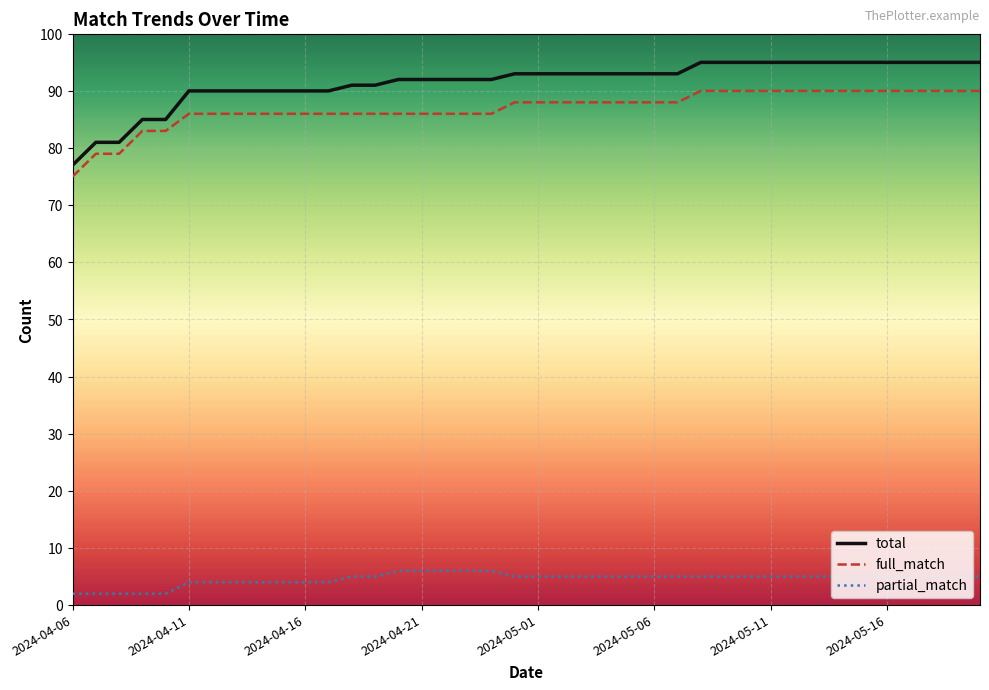

What is the average value of the full_match series?

87